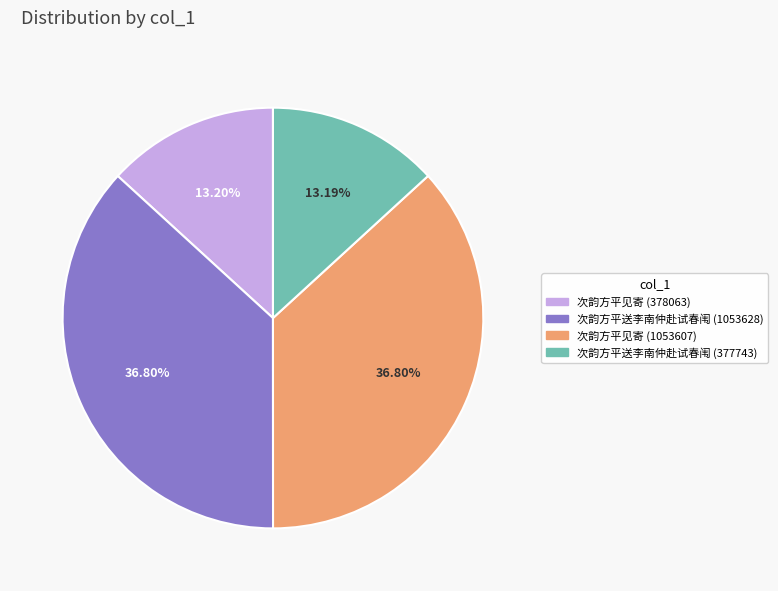

What is the ratio of the value at 次韵方平送李南仲赴试春闱 (377743) to the value at 次韵方平见寄 (1053607)?

0.4